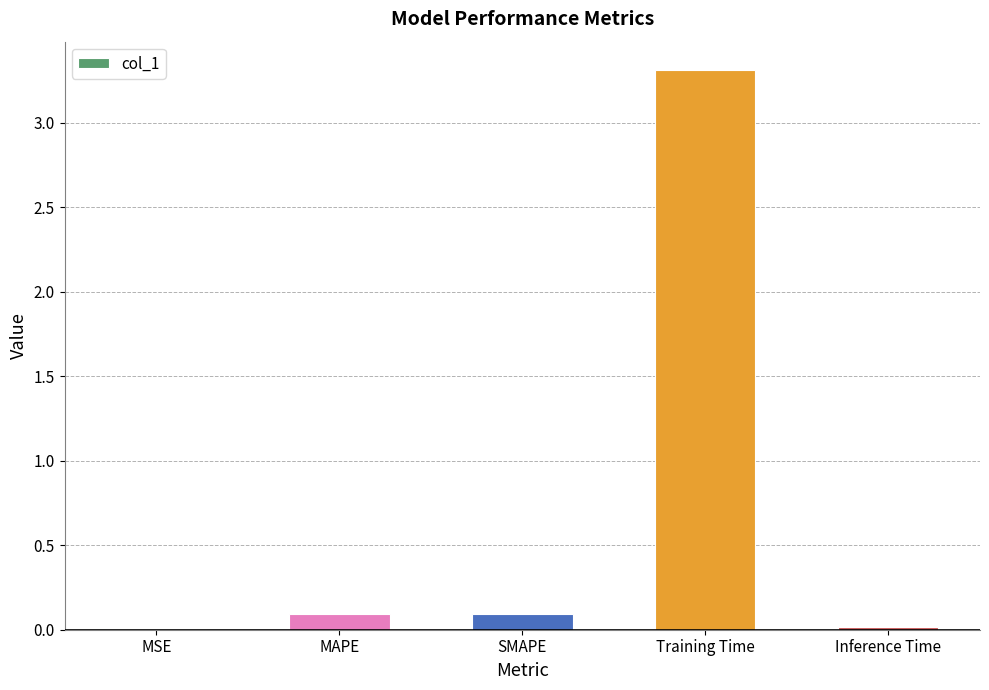

What is the maximum value shown in the chart?

3.3